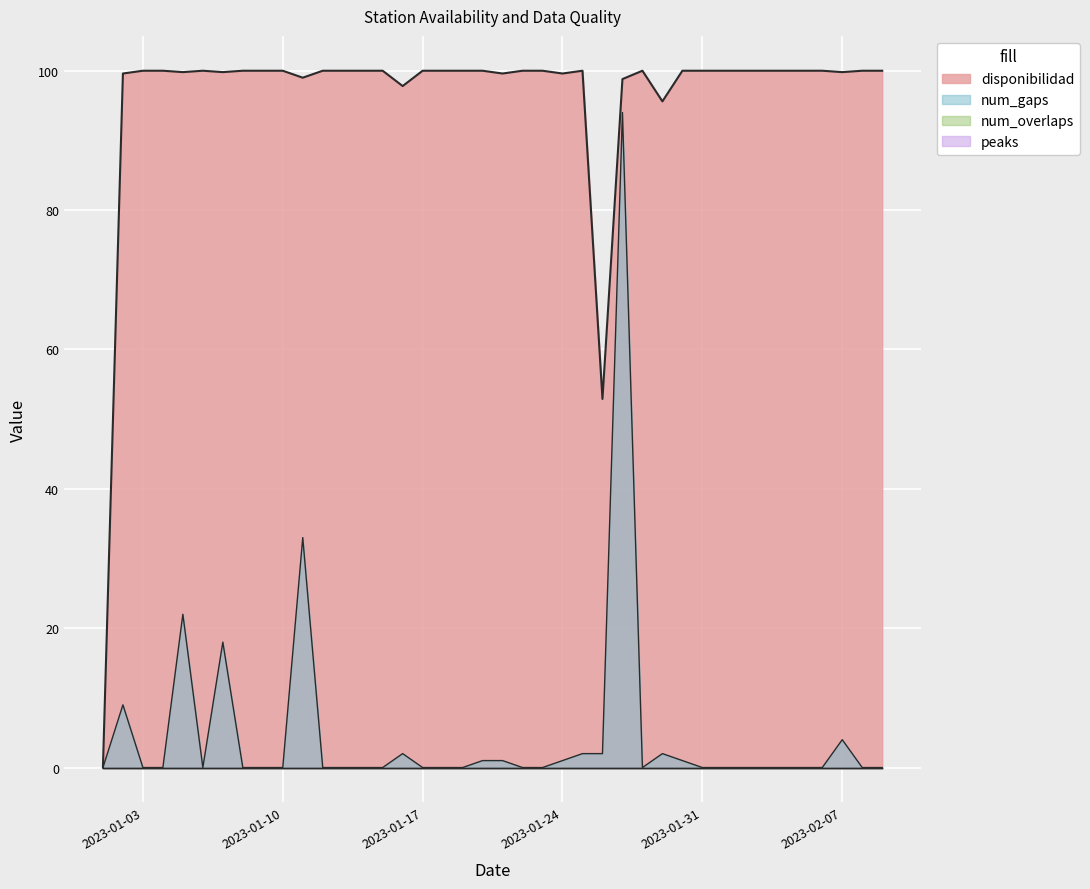

Rank the series by their average value, from lowest to highest.

num_gaps, disponibilidad